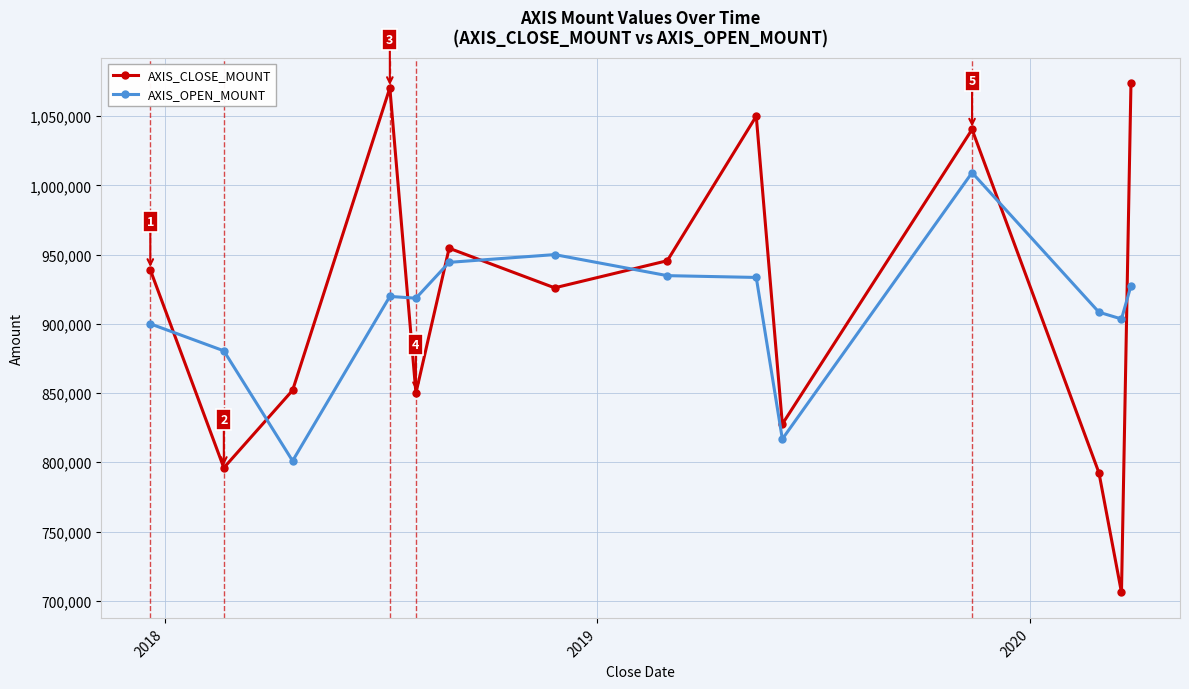

How many data points does each series have?

14